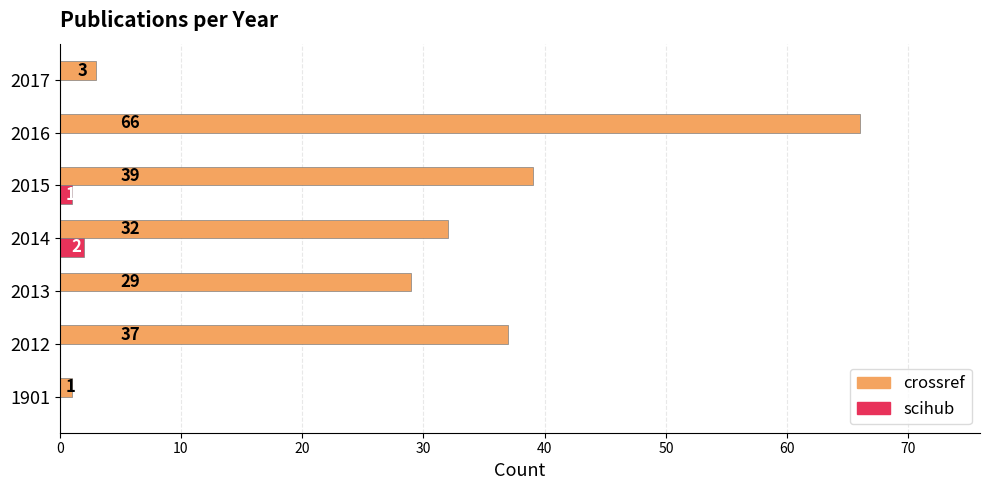

The value of crossref at 1901 is 1. True or false?

True